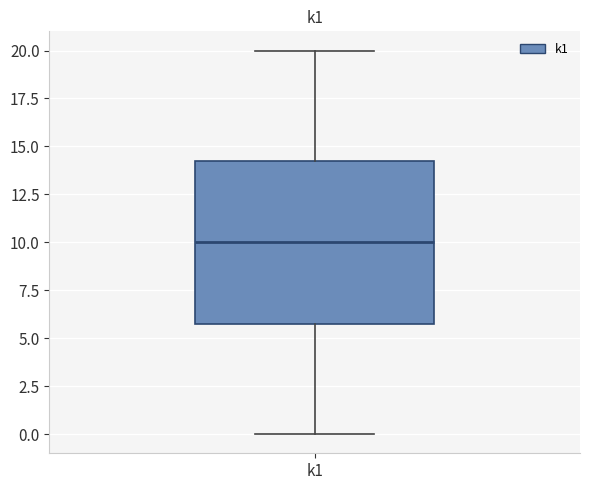

Transcribe this box plot: give where the median line is, the range the box spans, and where the two whiskers end, as read against the y-axis. The values are not printed on the chart, so give them approximately, as read against the axis.

median 10.0, box 6.0 to 14.5, whiskers 0.0 to 20.0